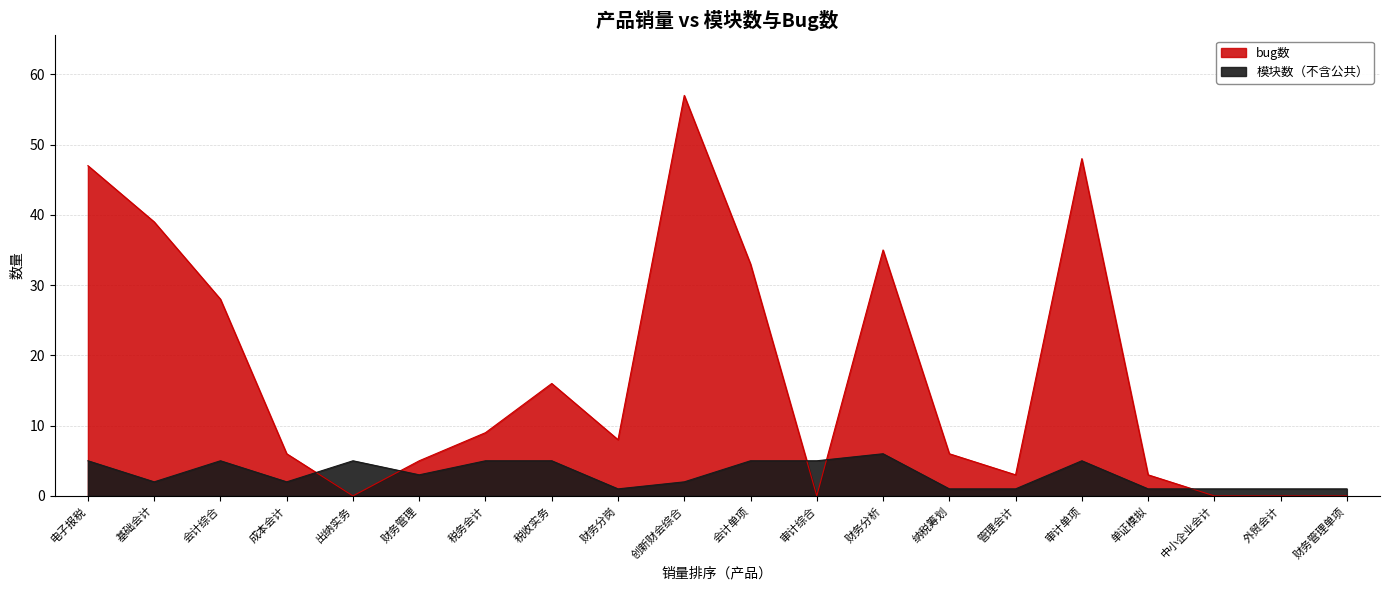

Where is 模块数（不含公共） nearest to the value 3?

财务管理